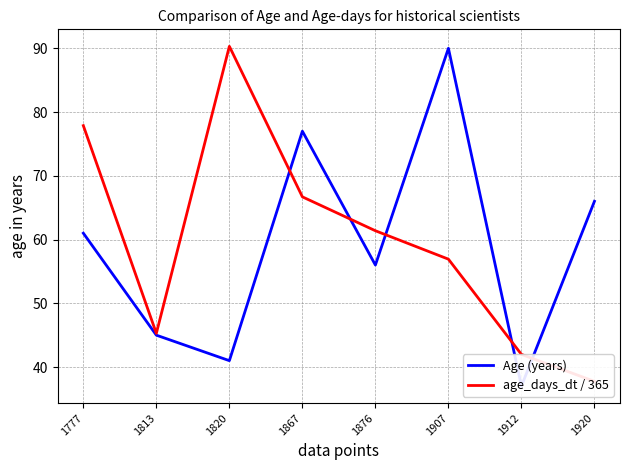

Reading right to left, transcribe all the data shown in this chart.

Age (years): 66.0	37.0	90.0	56.0	77.0	41.0	45.0	61.0
age_days_dt / 365: 37.8	42.0	56.9	61.4	66.7	90.3	45.3	77.9